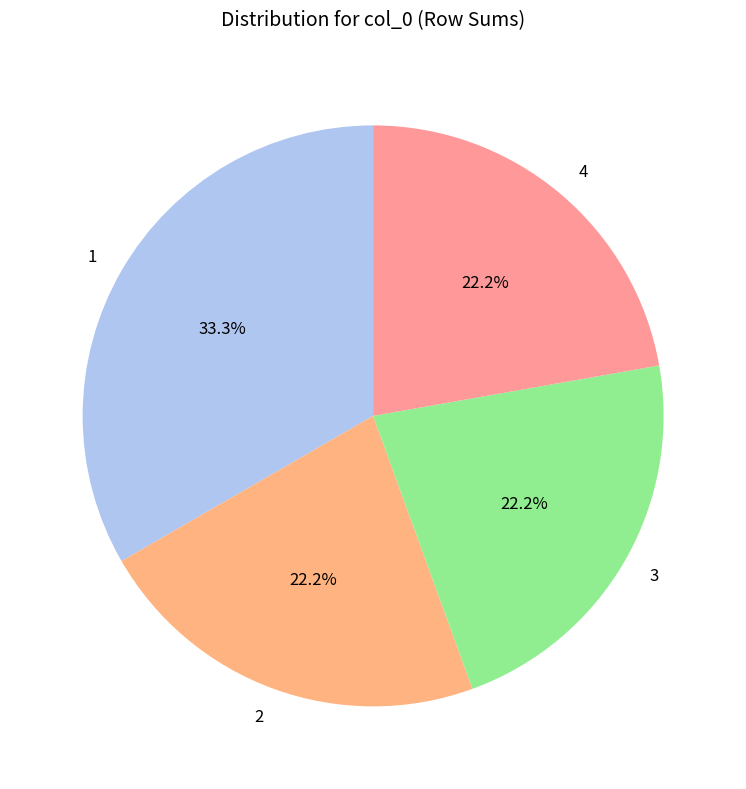

How much of the chart is everything except 4?

77.8%